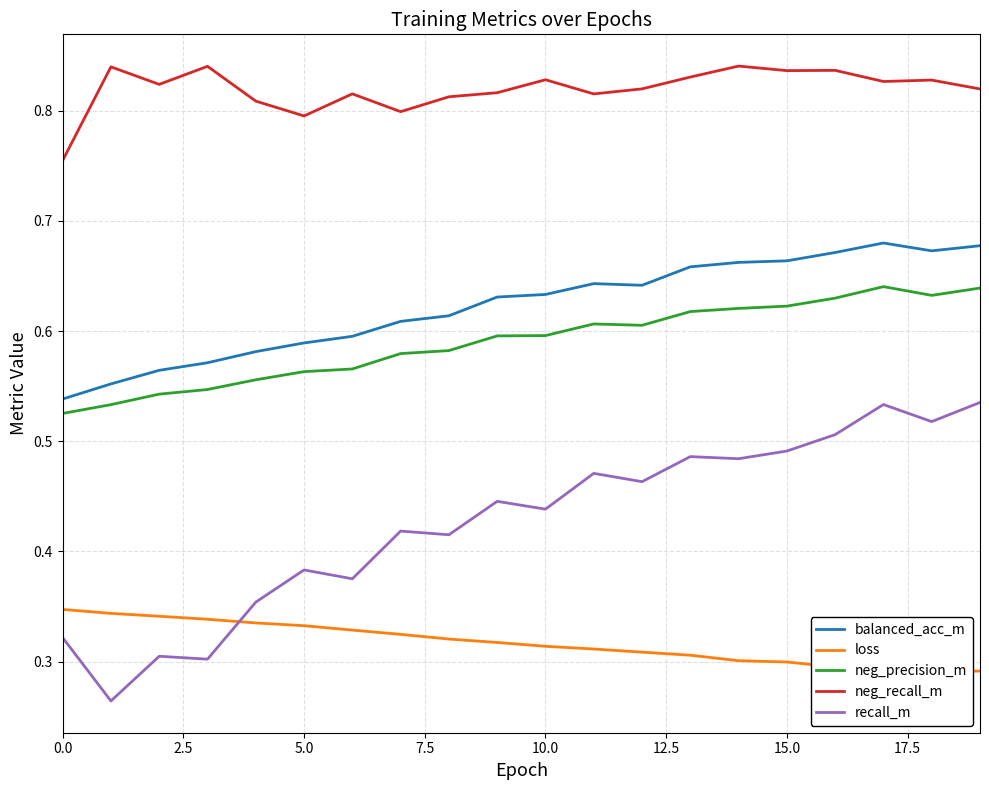

Which series has the largest total across all categories?

neg_recall_m